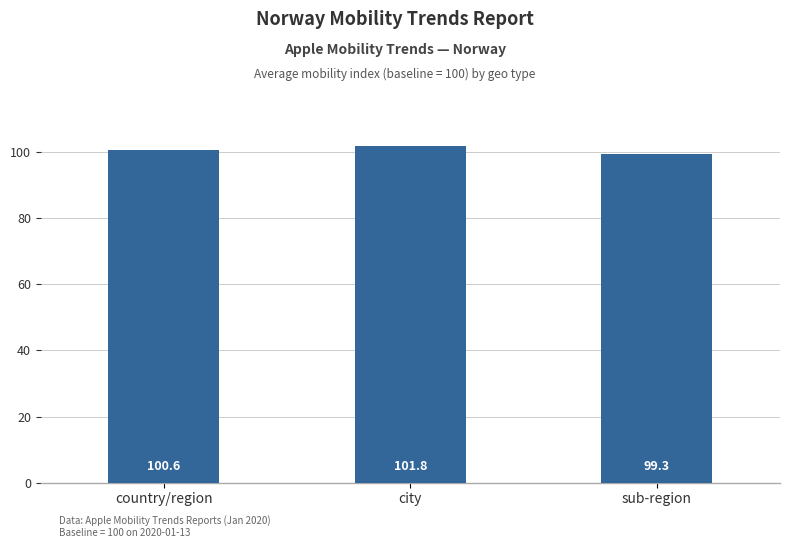

Rank the categories by value from highest to lowest.

city, country/region, sub-region